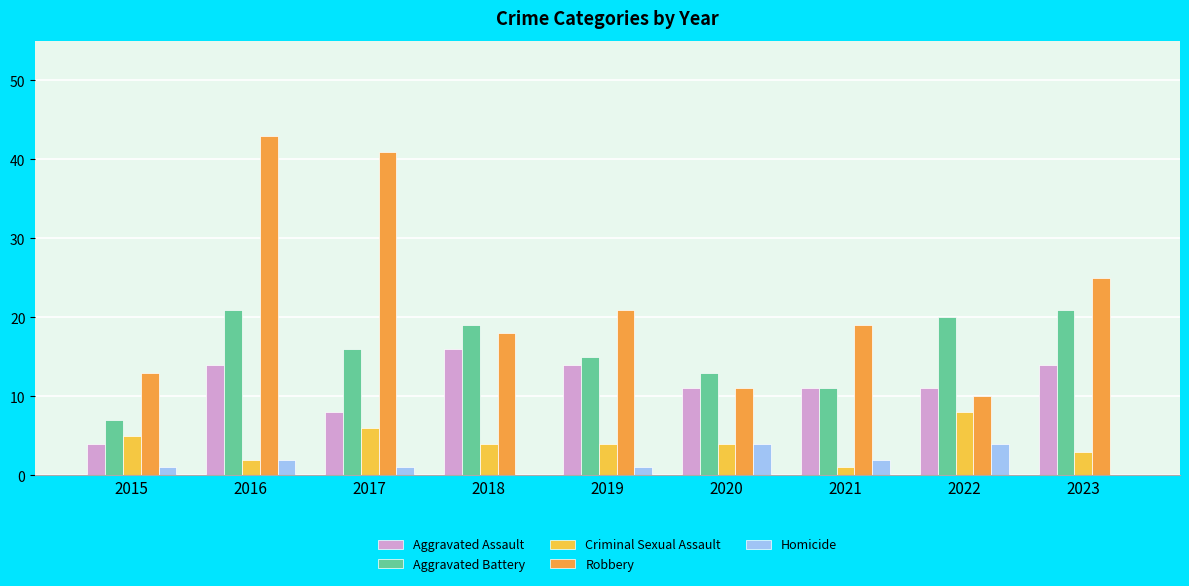

Reading left to right, extract all data points from this chart.

Aggravated Assault: 2015=4	2016=14	2017=8	2018=16	2019=14	2020=11	2021=11	2022=11	2023=14
Aggravated Battery: 2015=7	2016=21	2017=16	2018=19	2019=15	2020=13	2021=11	2022=20	2023=21
Criminal Sexual Assault: 2015=5	2016=2	2017=6	2018=4	2019=4	2020=4	2021=1	2022=8	2023=3
Robbery: 2015=13	2016=43	2017=41	2018=18	2019=21	2020=11	2021=19	2022=10	2023=25
Homicide: 2015=1	2016=2	2017=1	2018=0	2019=1	2020=4	2021=2	2022=4	2023=0